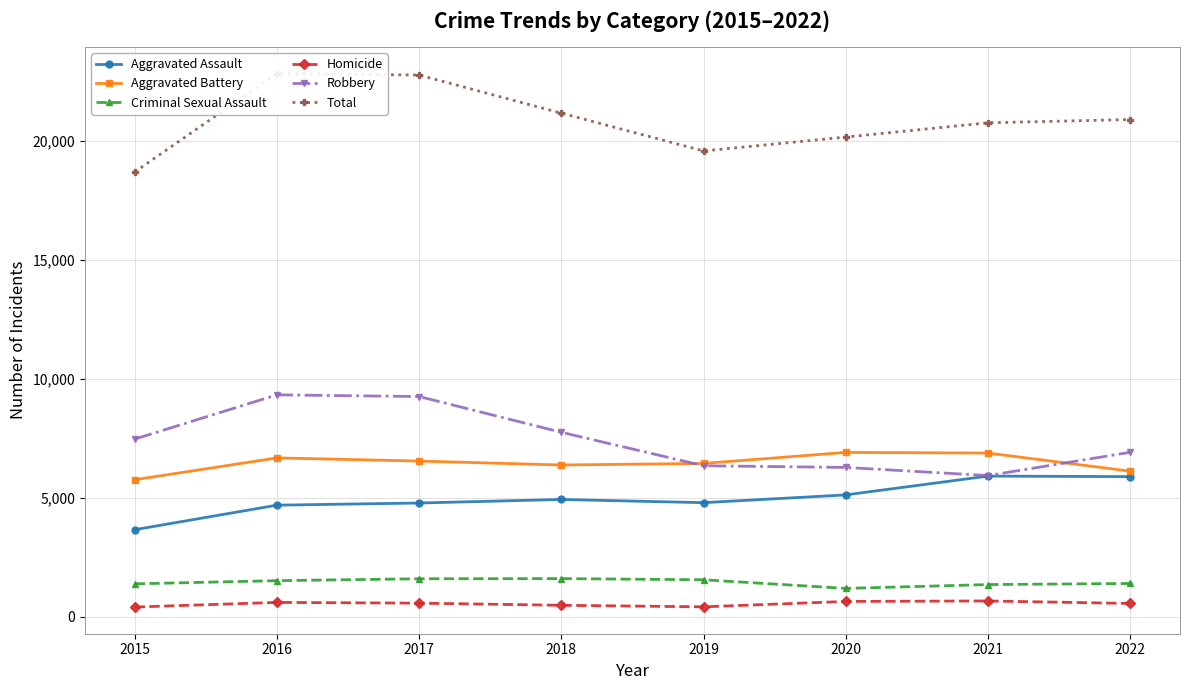

List the labels in order of Robbery value, largest first.

2016, 2017, 2018, 2015, 2022, 2019, 2020, 2021